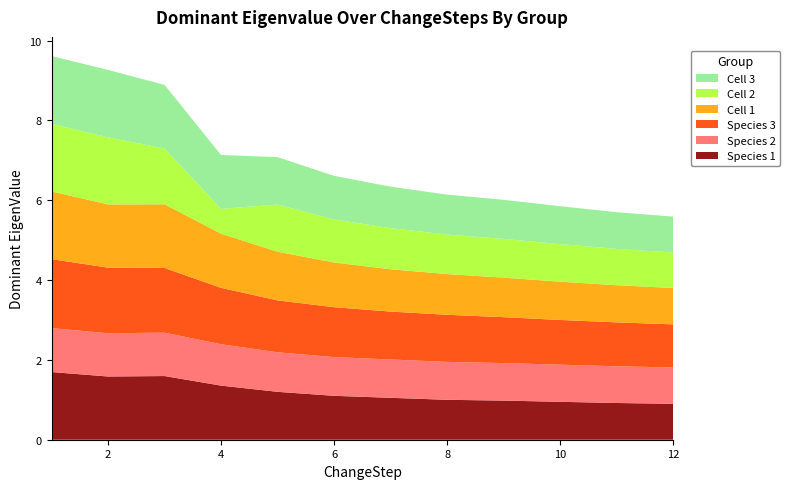

Reading left to right, list all the values displayed in this chart.

Species 1: 1.7	1.6	1.6	1.4	1.2	1.1	1.1	1.0	1.0	0.9	0.9	0.9
Species 2: 1.1	1.1	1.1	1.0	1.0	1.0	1.0	0.9	0.9	0.9	0.9	0.9
Species 3: 1.7	1.6	1.6	1.4	1.3	1.2	1.2	1.2	1.1	1.1	1.1	1.1
Cell 1: 1.7	1.6	1.6	1.4	1.2	1.1	1.1	1.0	1.0	1.0	0.9	0.9
Cell 2: 1.7	1.7	1.4	0.6	1.2	1.1	1.0	1.0	1.0	0.9	0.9	0.9
Cell 3: 1.7	1.7	1.6	1.3	1.2	1.1	1.0	1.0	1.0	0.9	0.9	0.9